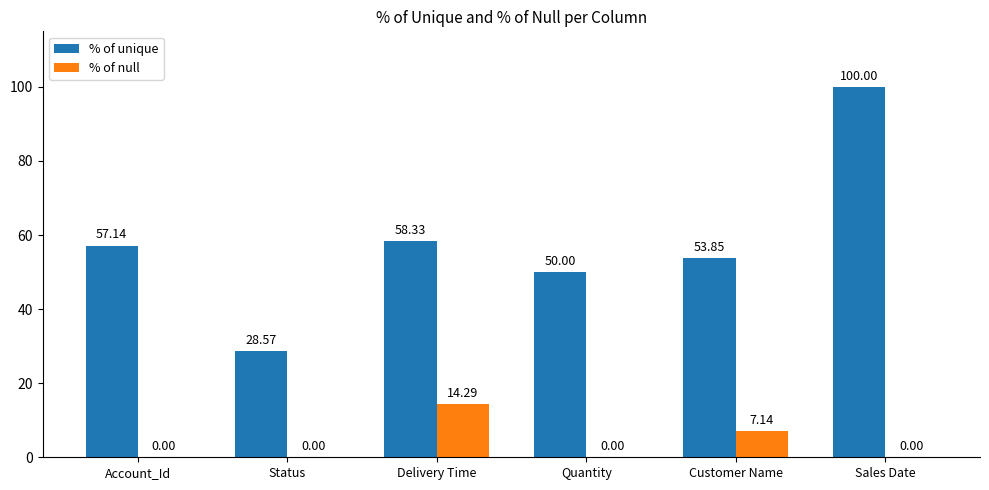

Read the % of unique value at Sales Date.

100.0